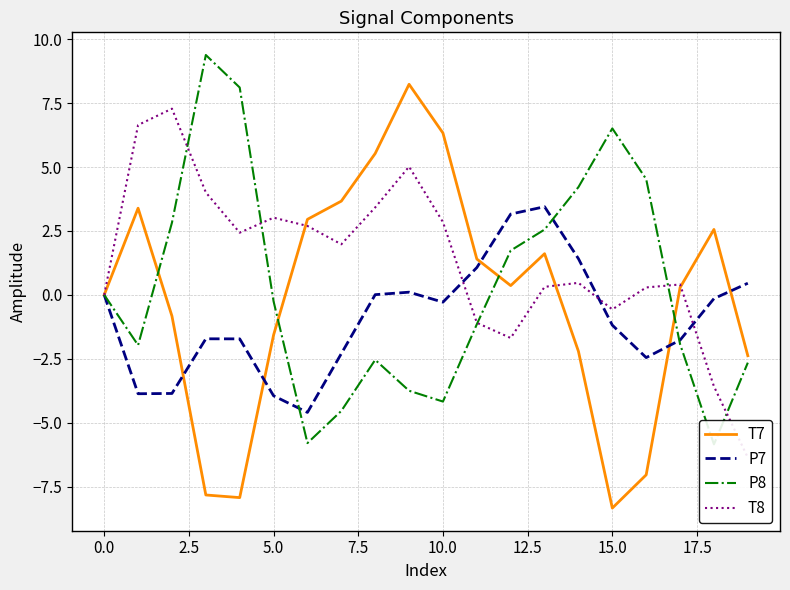

How many positive values does the T7 series have?

12